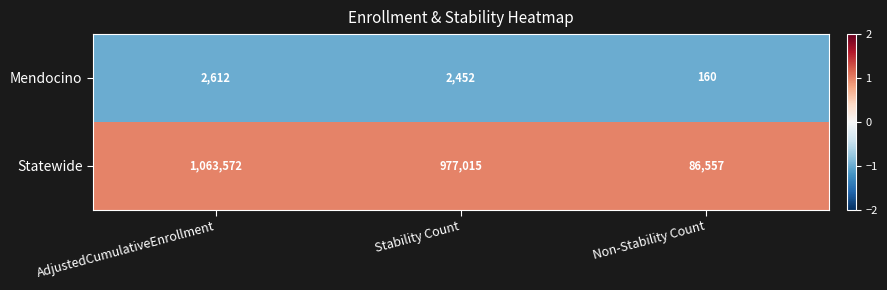

Is it true that Statewide equals 130957 at Non-Stability Count?

False